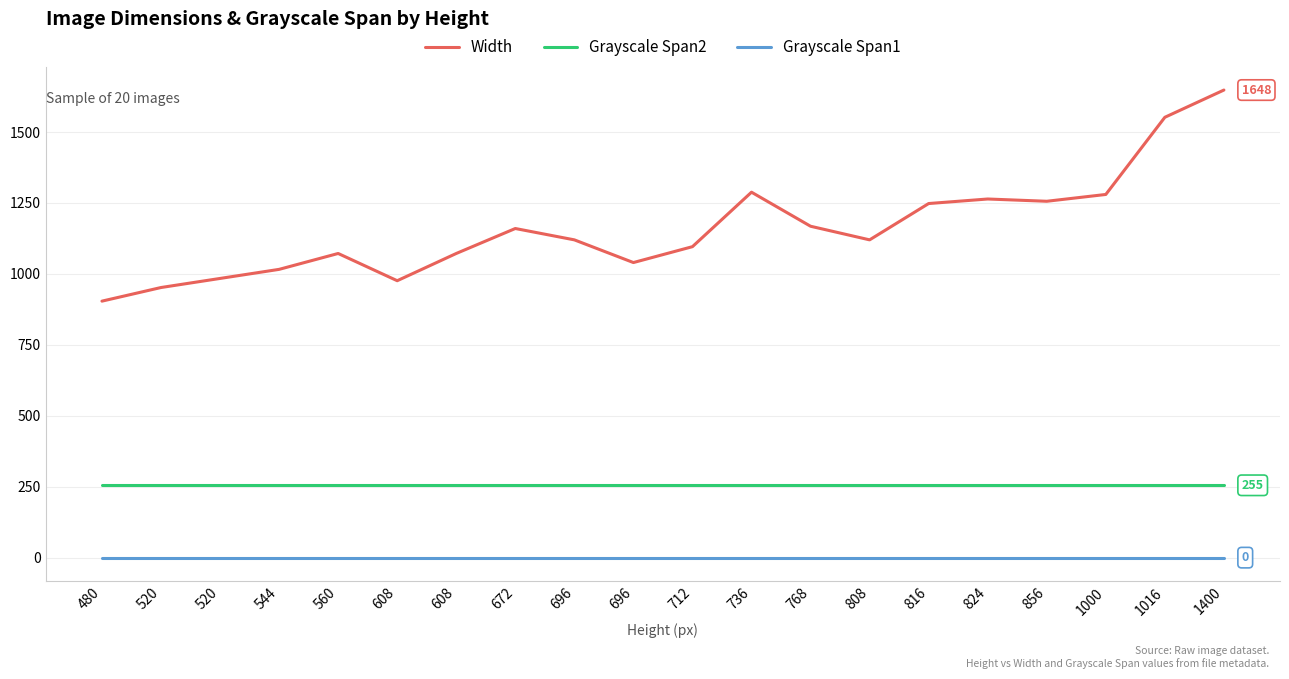

Rank the series by their maximum value, from highest to lowest.

Width, Grayscale Span2, Grayscale Span1